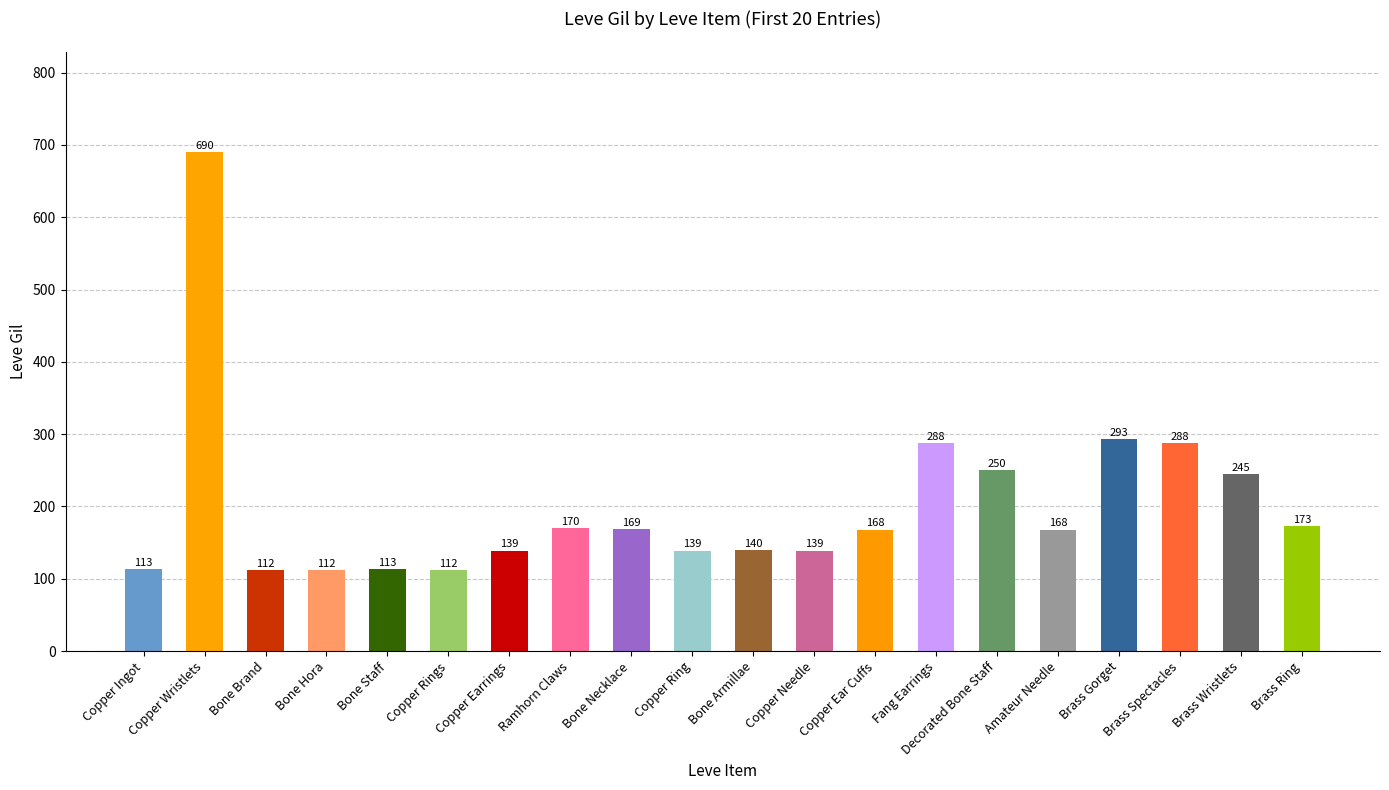

The chart shows a value of 139 at Copper Needle. True or false?

True